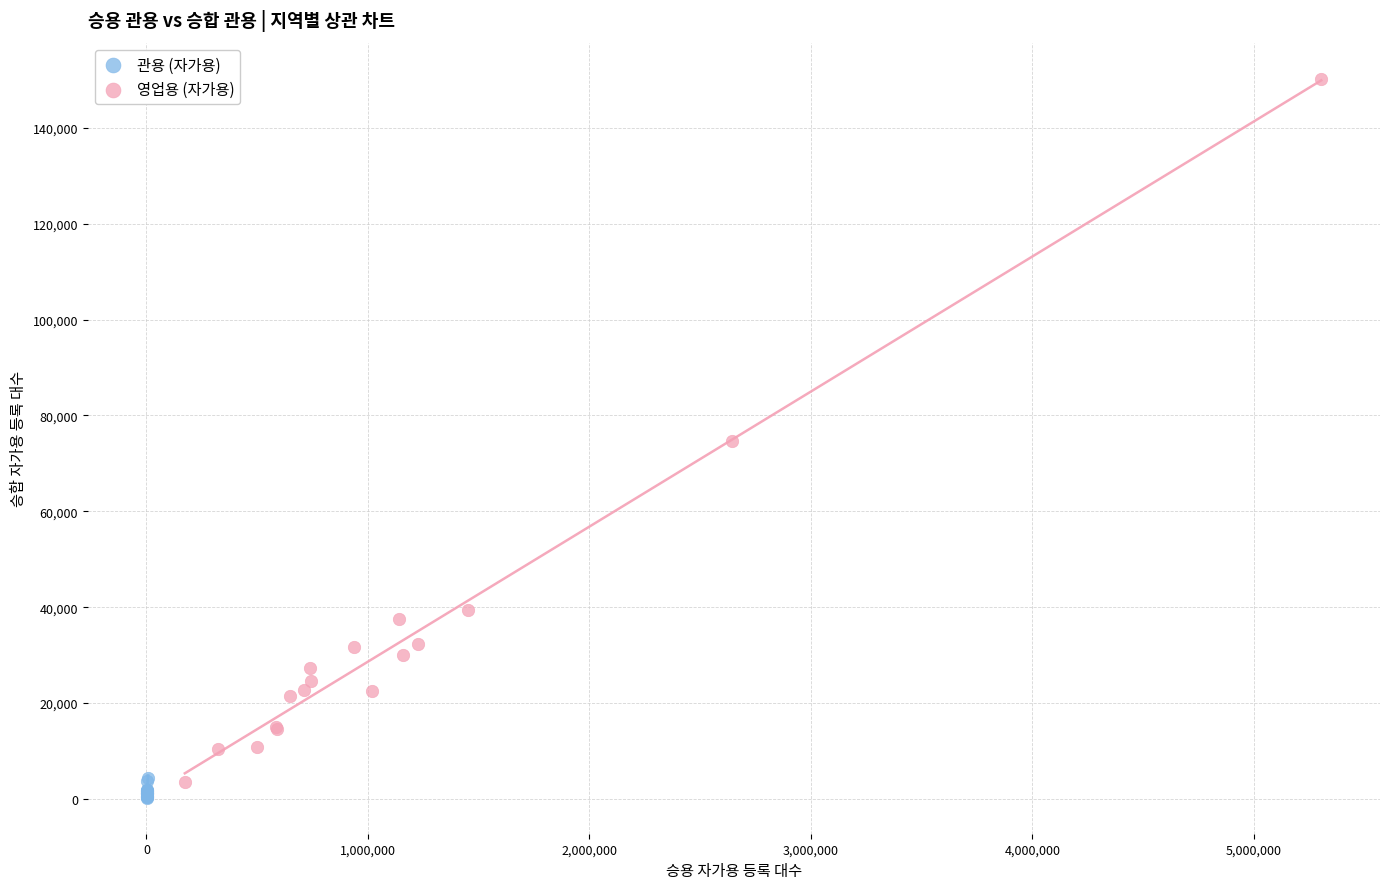

Which series reaches the maximum Y coordinate?

영업용 (자가용)